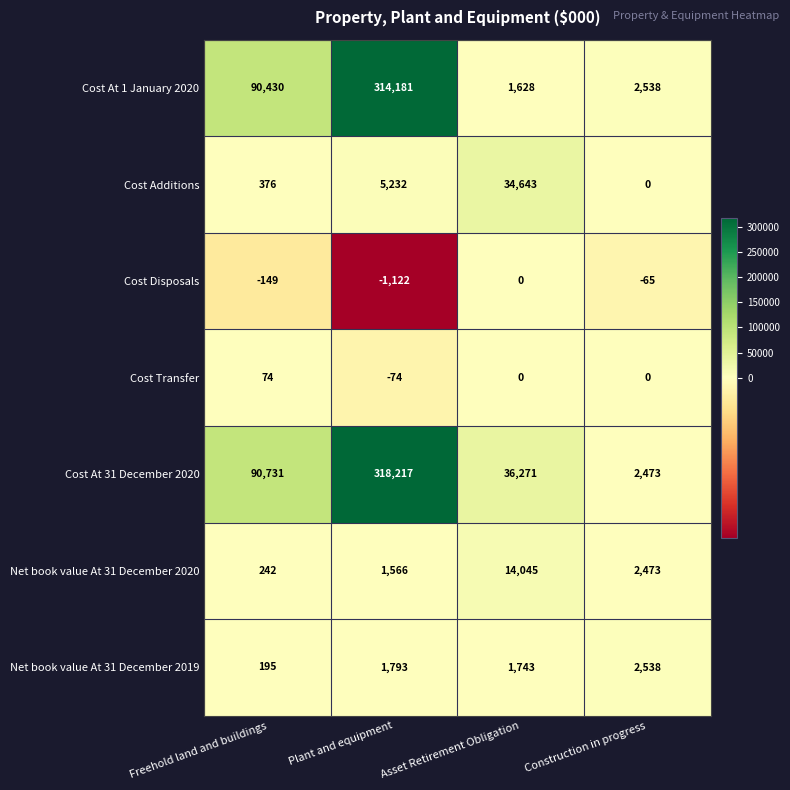

Reading left to right, what are all the values shown in this chart?

Cost At 1 January 2020: Freehold land and buildings=90430	Plant and equipment=314181	Asset Retirement Obligation=1628	Construction in progress=2538
Cost Additions: Freehold land and buildings=376	Plant and equipment=5232	Asset Retirement Obligation=34643	Construction in progress=0
Cost Disposals: Freehold land and buildings=-149	Plant and equipment=-1122	Asset Retirement Obligation=0	Construction in progress=-65
Cost Transfer: Freehold land and buildings=74	Plant and equipment=-74	Asset Retirement Obligation=0	Construction in progress=0
Cost At 31 December 2020: Freehold land and buildings=90731	Plant and equipment=318217	Asset Retirement Obligation=36271	Construction in progress=2473
Net book value At 31 December 2020: Freehold land and buildings=242	Plant and equipment=1566	Asset Retirement Obligation=14045	Construction in progress=2473
Net book value At 31 December 2019: Freehold land and buildings=195	Plant and equipment=1793	Asset Retirement Obligation=1743	Construction in progress=2538